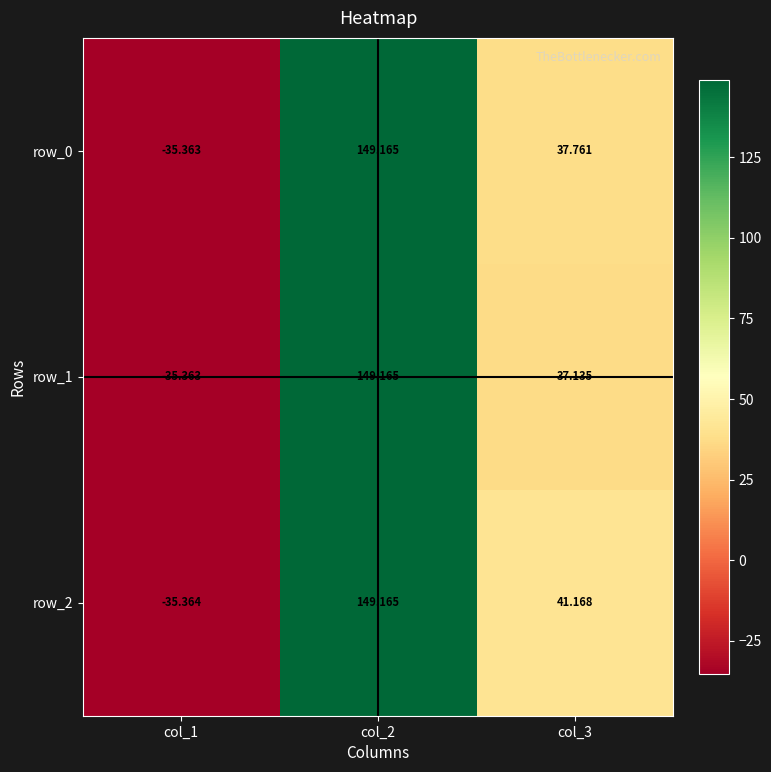

What value does the row_1 series have at col_2?

149.2